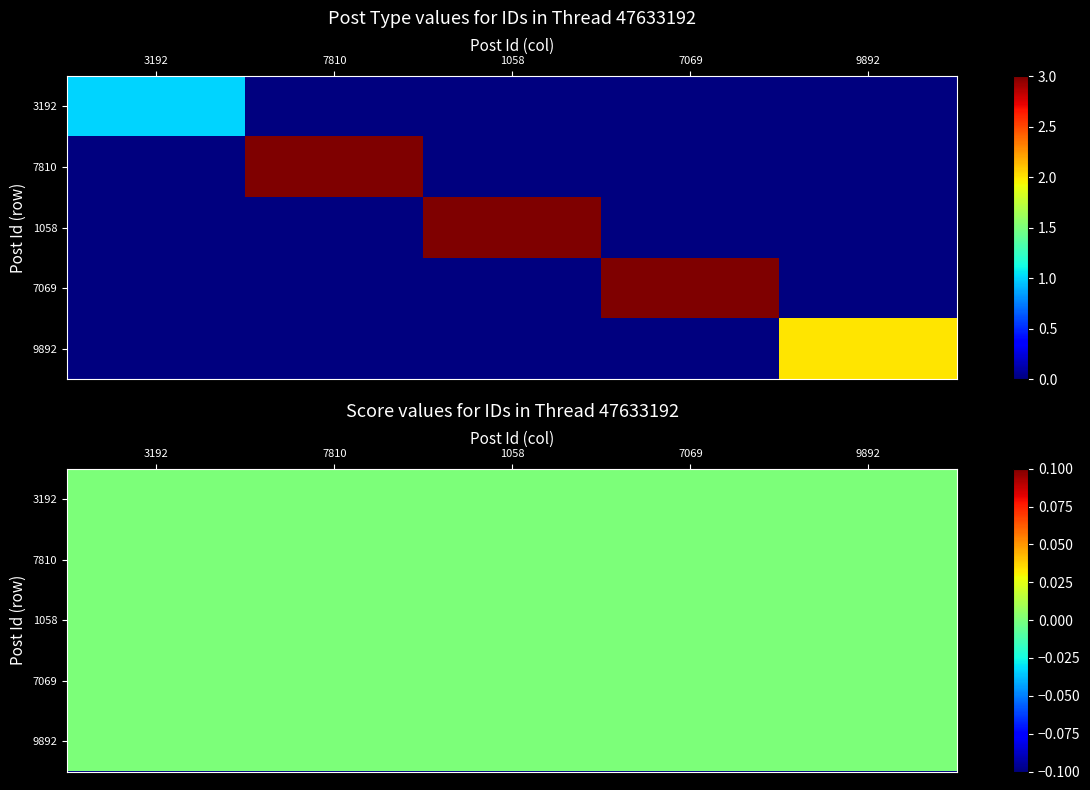

Which has a higher value, 7069 or 7810?

7069